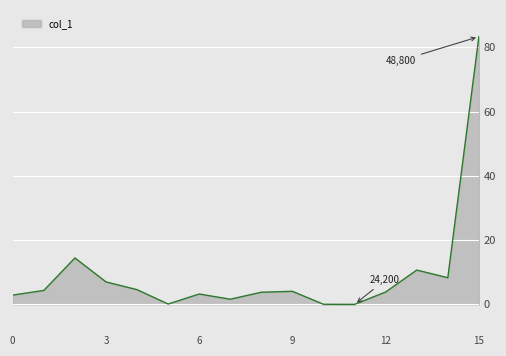

What is the difference between the maximum and minimum values?

83.3